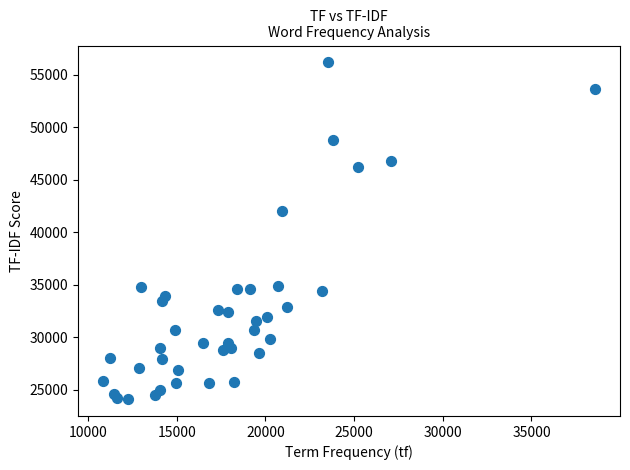

What is the range of Y values (max minus min)?

32027.3